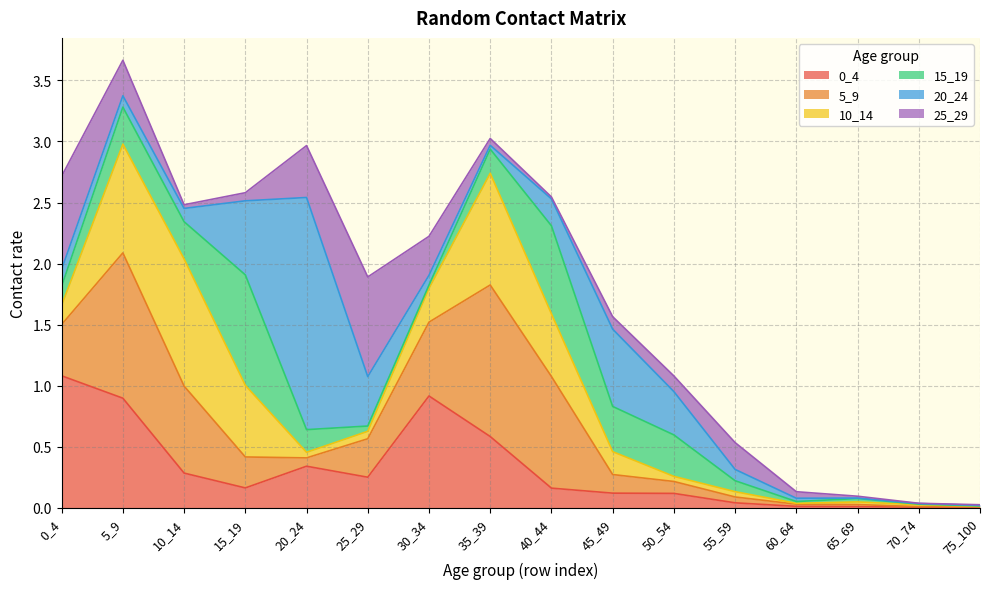

What are all the series names shown in the legend?

0_4, 5_9, 10_14, 15_19, 20_24, 25_29